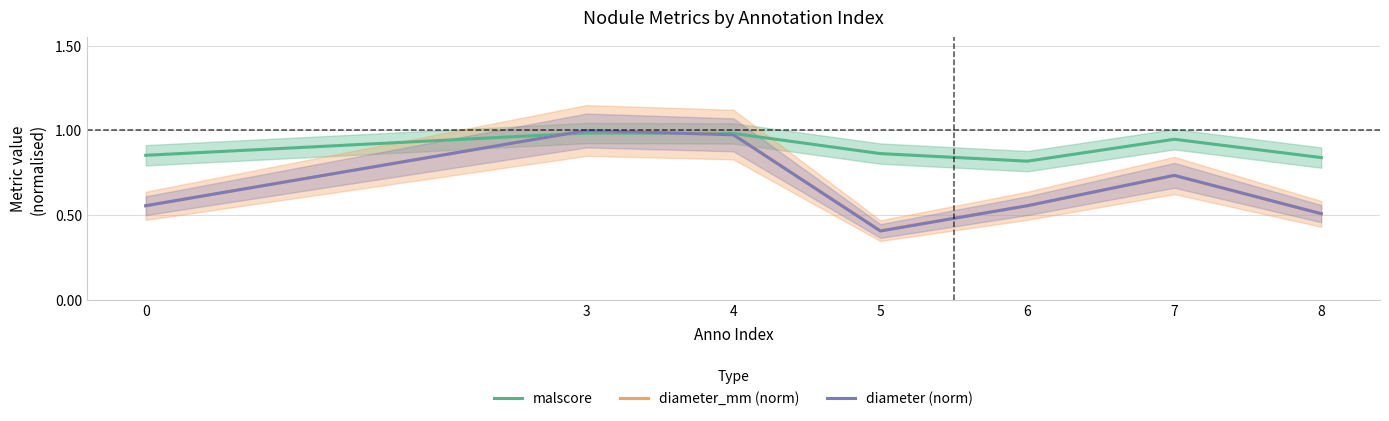

True or false: malscore and diameter (norm) intersect in this chart.

True